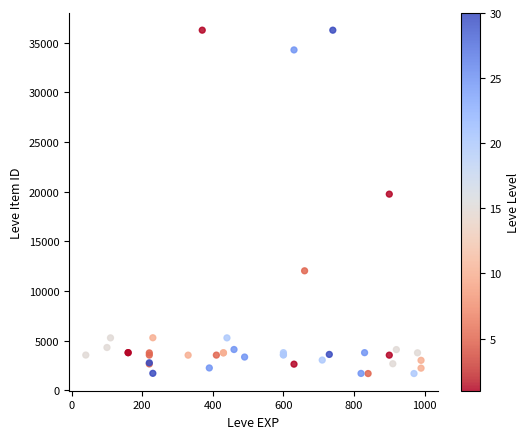

What Y value in the scatter plot is closest to 18967?

19744